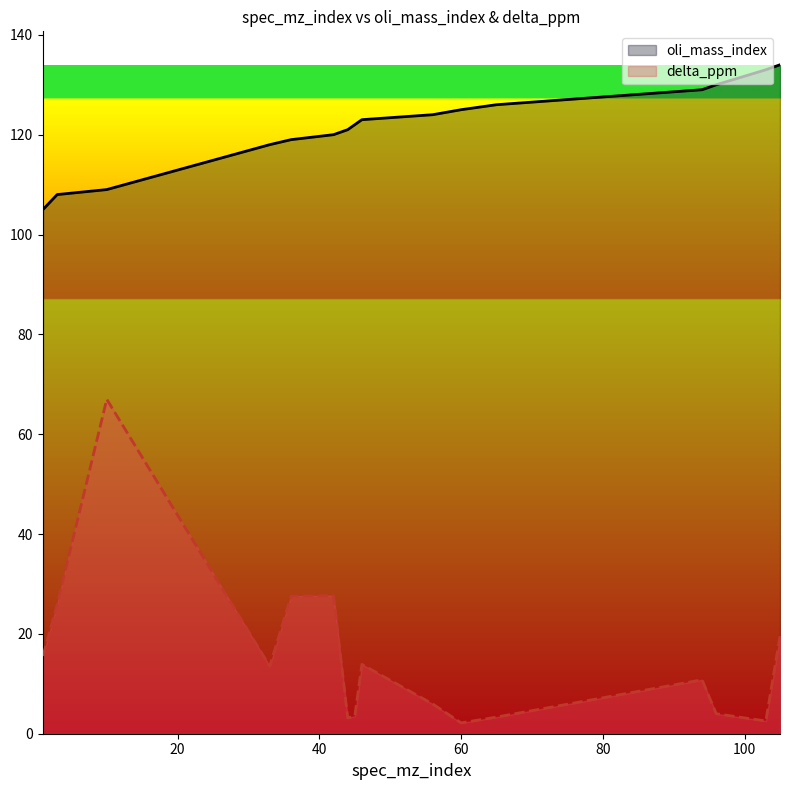

List the series in order of their overall mean, highest first.

oli_mass_index, delta_ppm